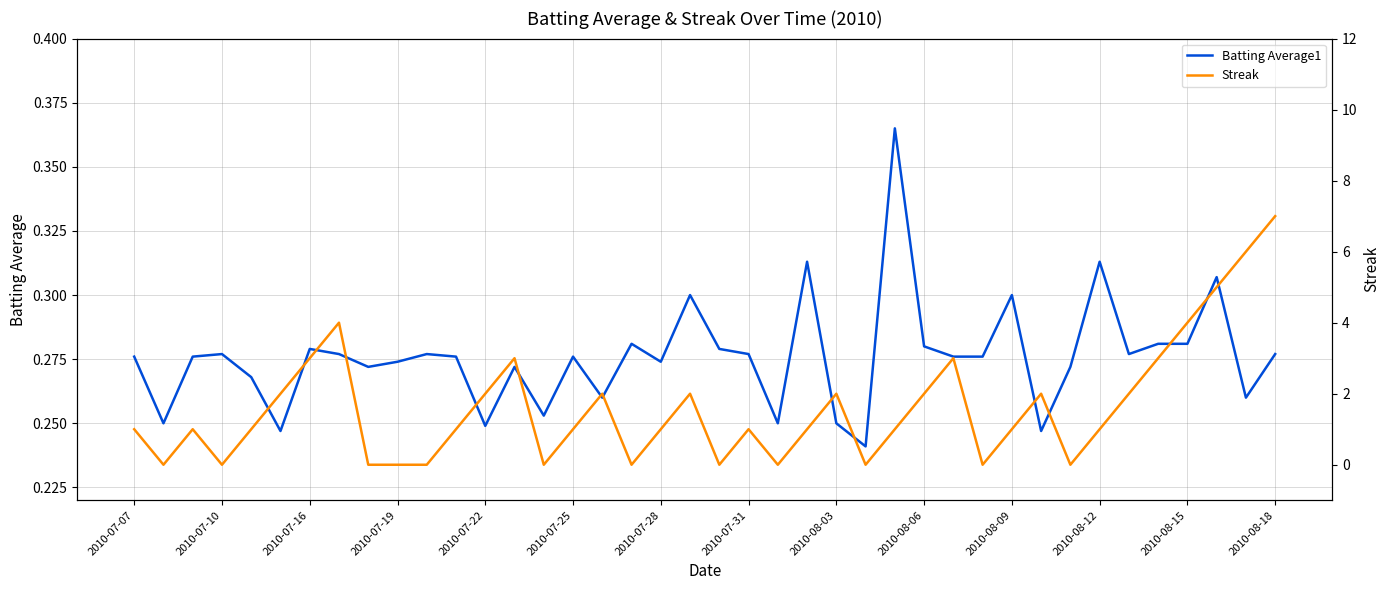

How many lines are shown in the chart?

2